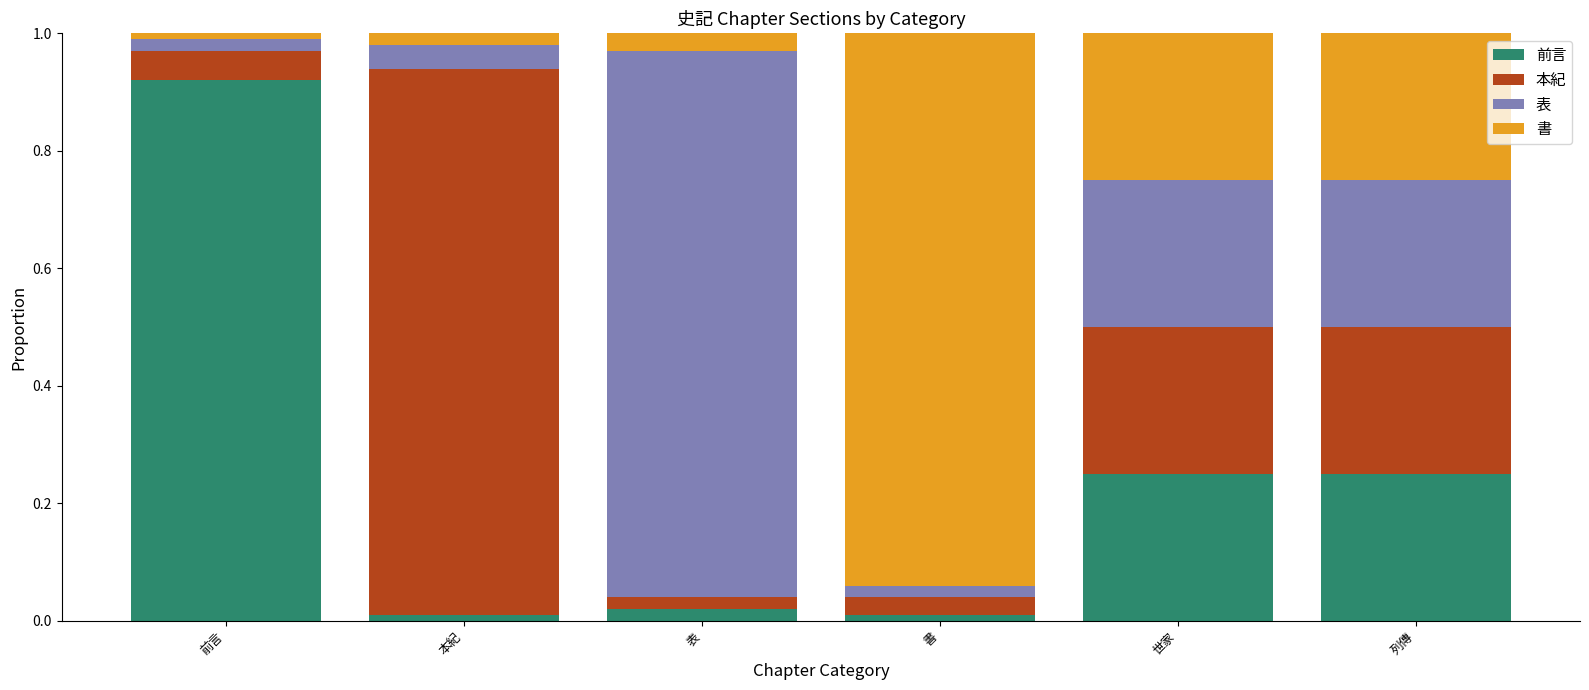

At which label does 前言 reach its peak?

前言